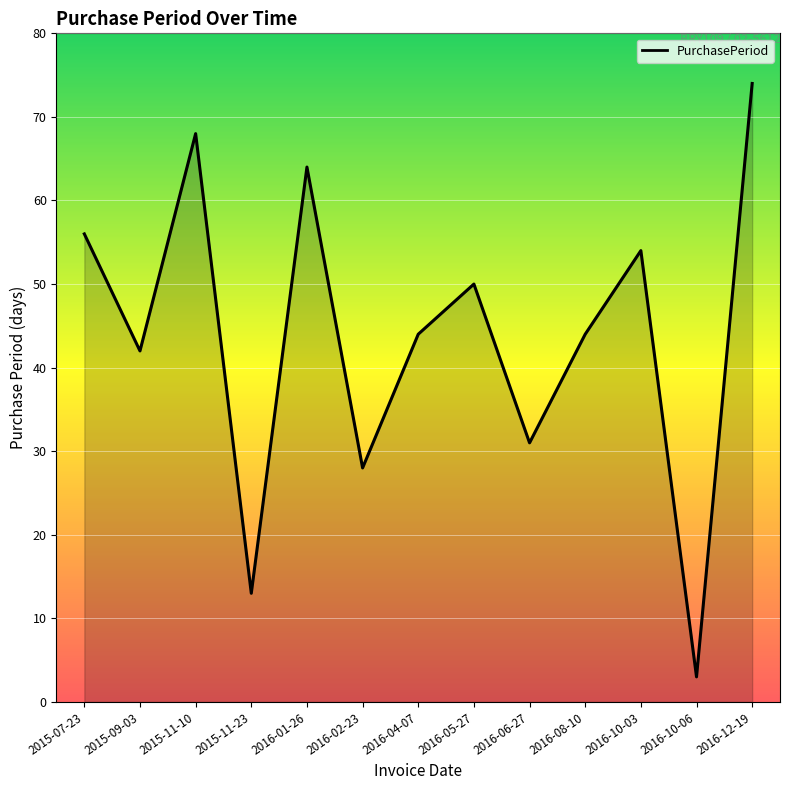

Approximately how many times larger is the value at 2016-02-23 compared to 2015-09-03?

0.7